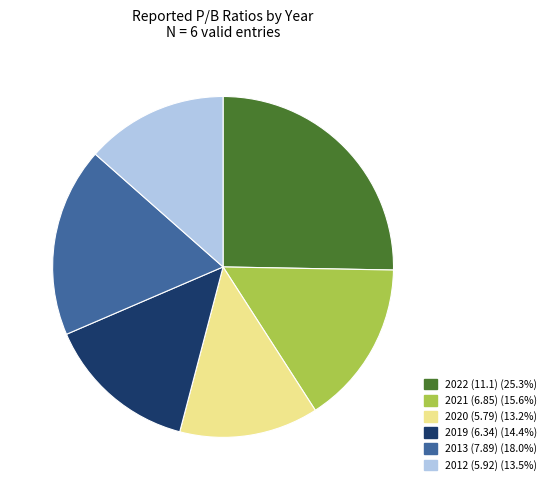

Is there any slice that represents more than half of the pie?

No